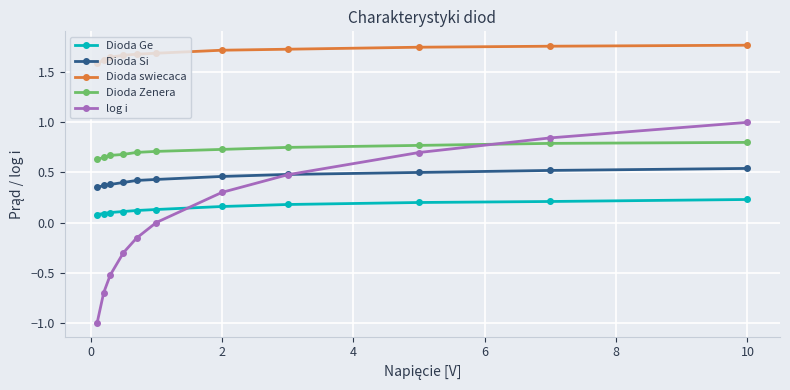

What is the maximum value for log i?

1.0